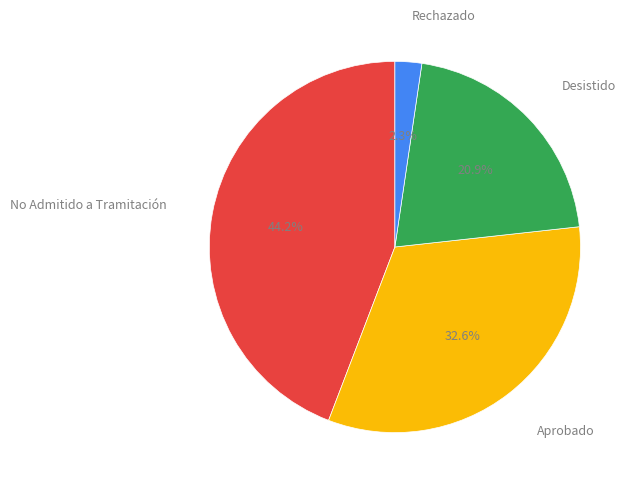

What is the total percentage of Aprobado and Desistido?

53.5%